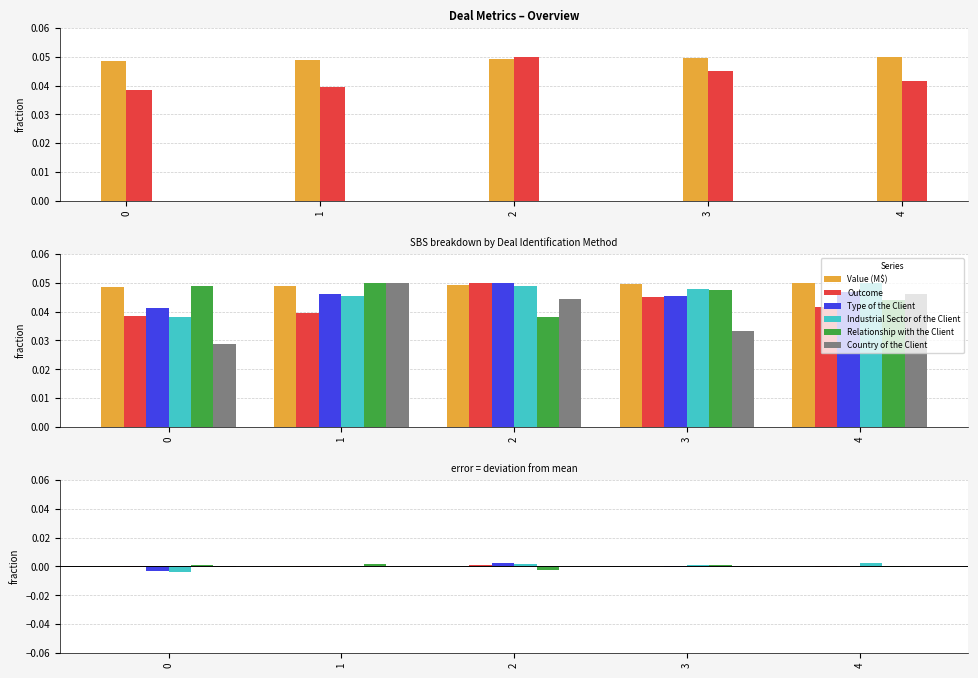

Rank the categories by Industrial Sector of the Client value from lowest to highest.

0, 1, 3, 2, 4